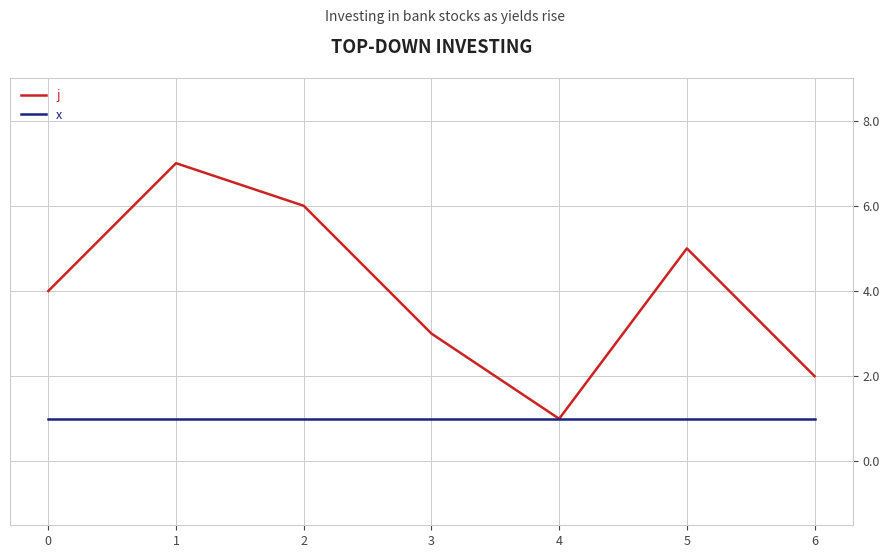

Which series has the largest total across all categories?

j